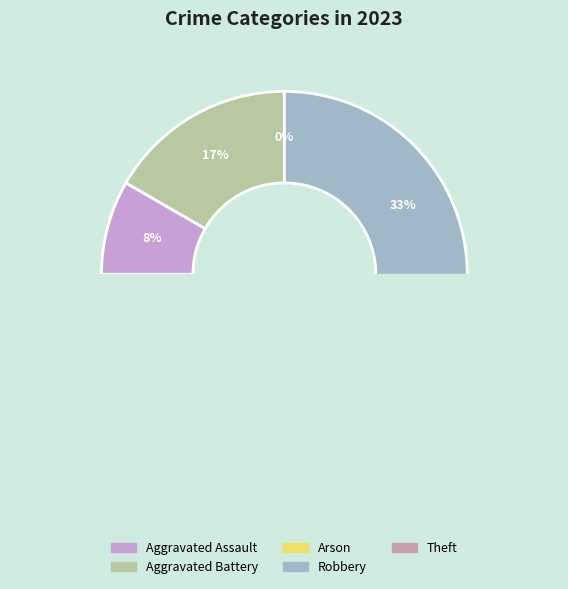

To the nearest percent, what portion does Robbery represent?

33%